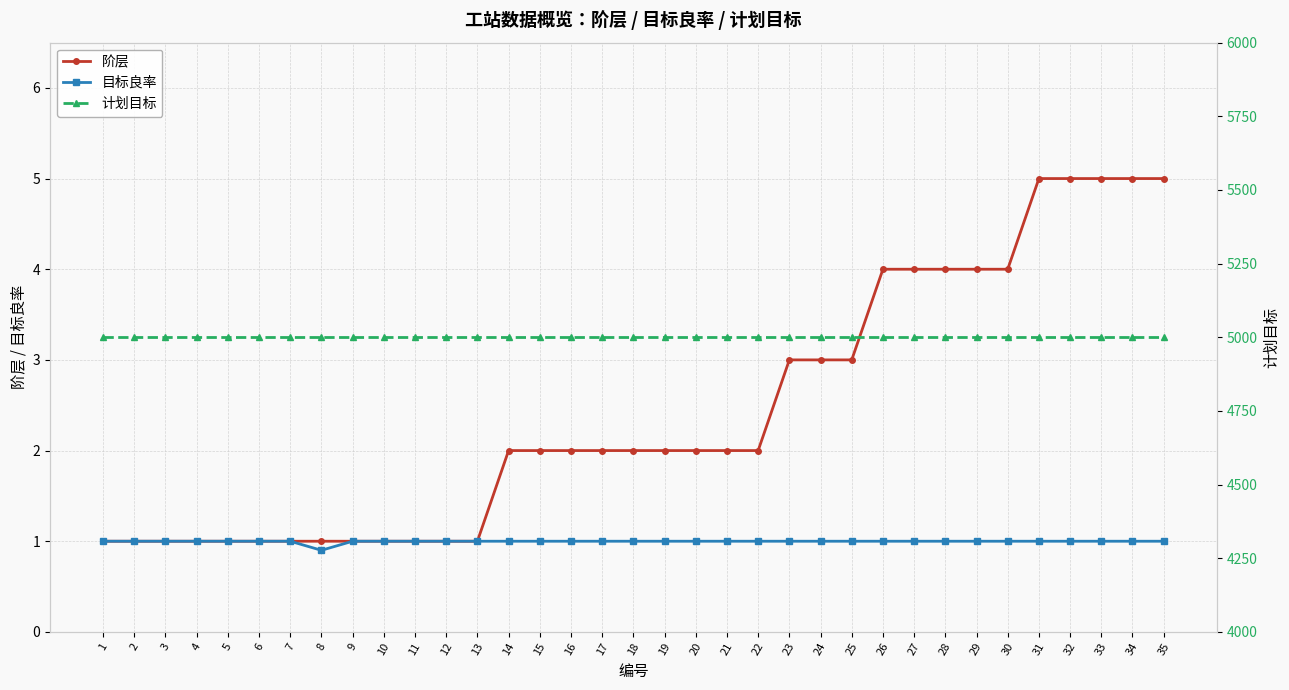

Which series has the largest total across all categories?

计划目标